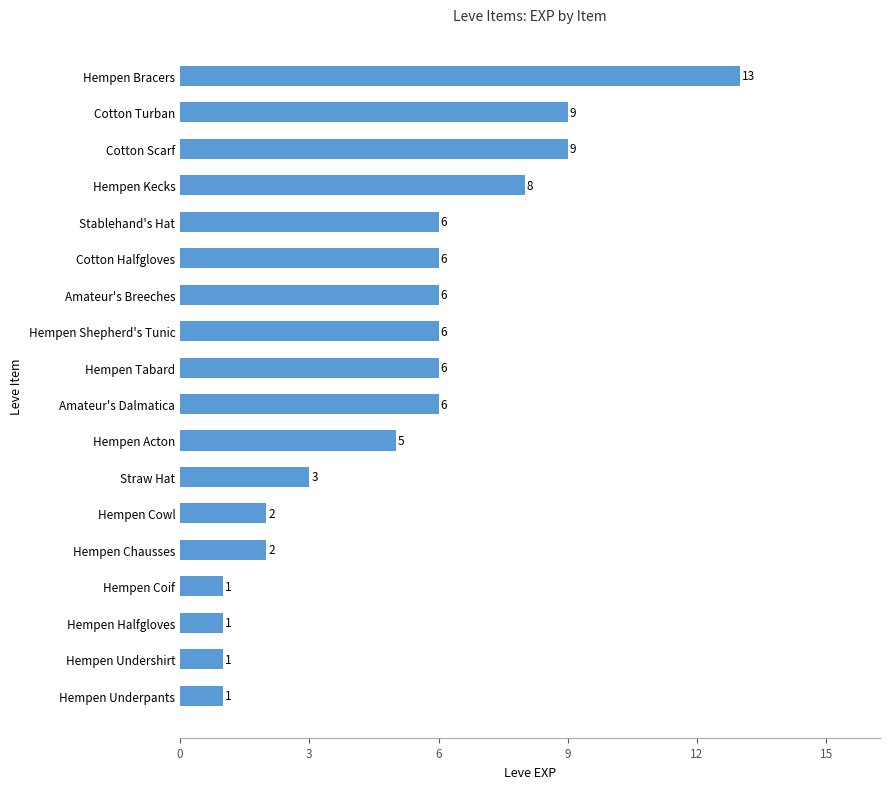

Are the bars grouped side by side (vs. stacked)?

No